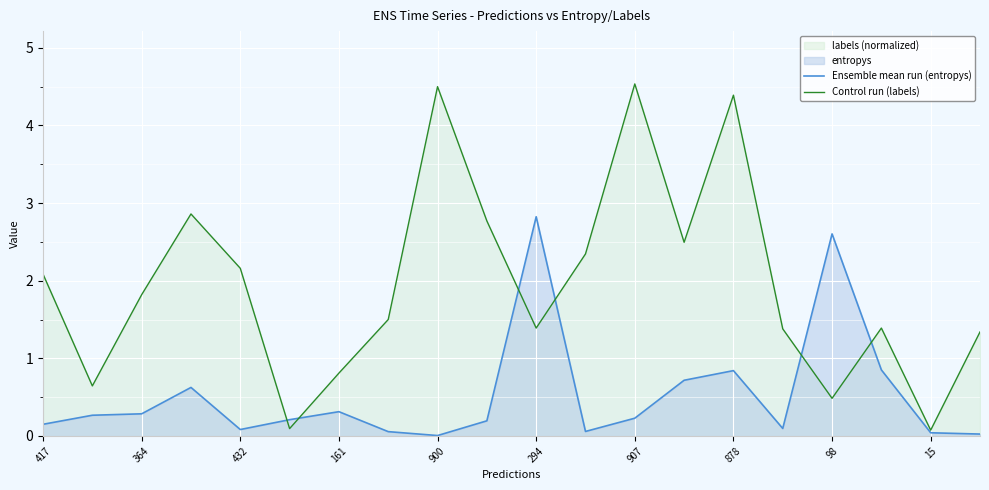

What is the value of the Ensemble mean run (entropys) point at the 3rd from the left?

0.3